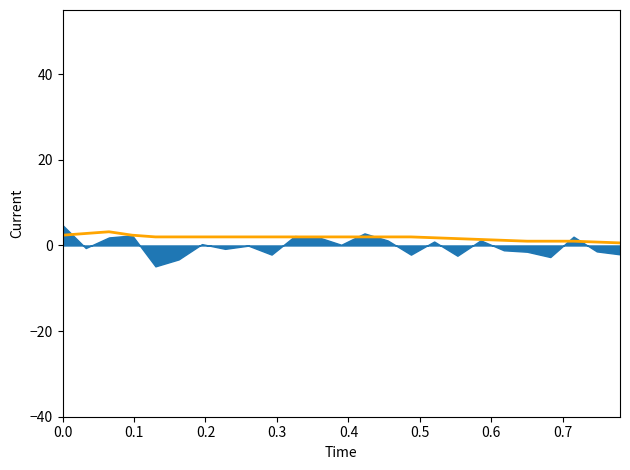

The value at 0.5 is 2.0. True or false?

True